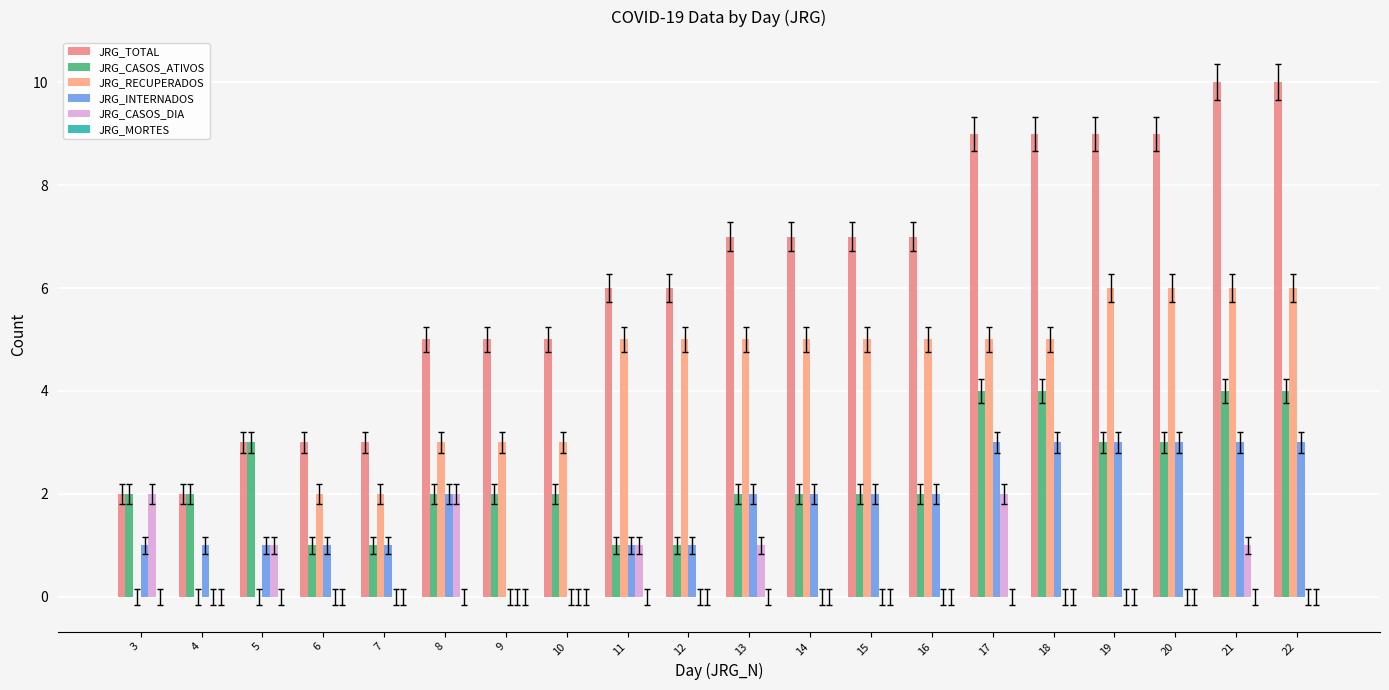

What value does the JRG_TOTAL series have at 10?

5